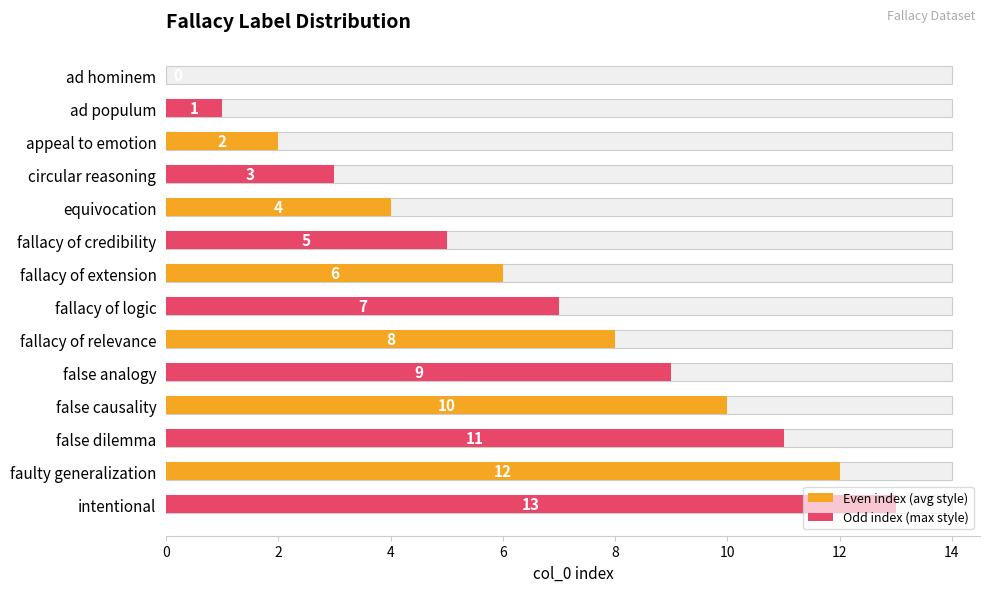

What is the maximum value shown in the chart?

13